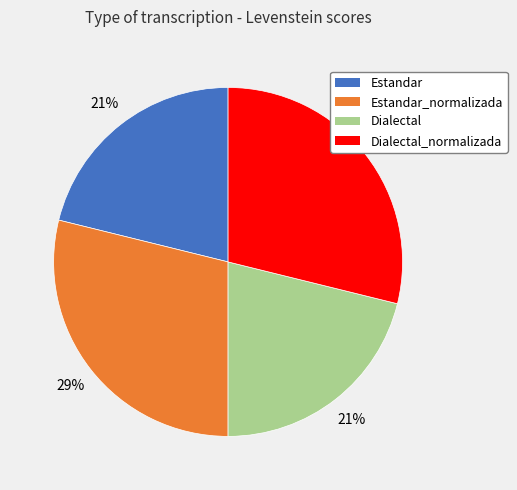

How many slices are in this pie chart?

4